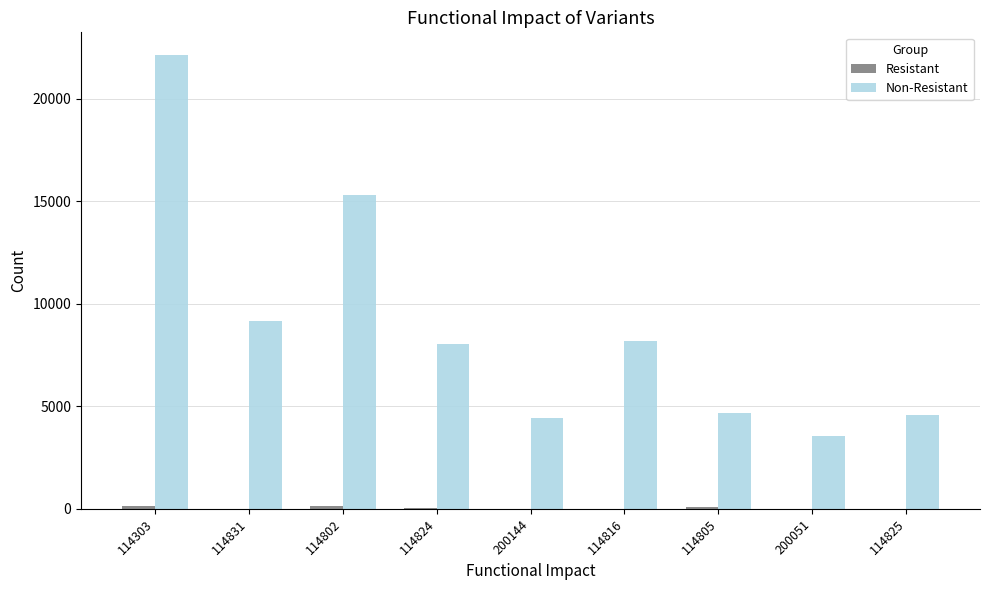

At which category is the sum across all series the highest?

114303